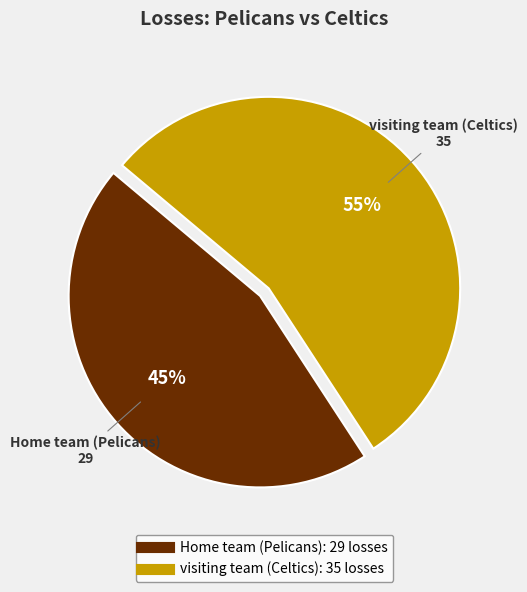

Which slice represents more than half of the pie?

visiting team (Celtics)